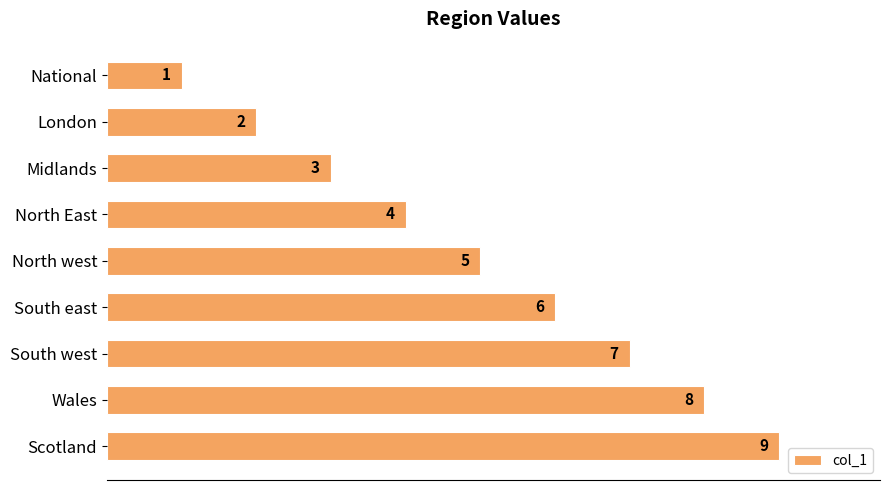

True or false: the data shows 6 at South east.

True